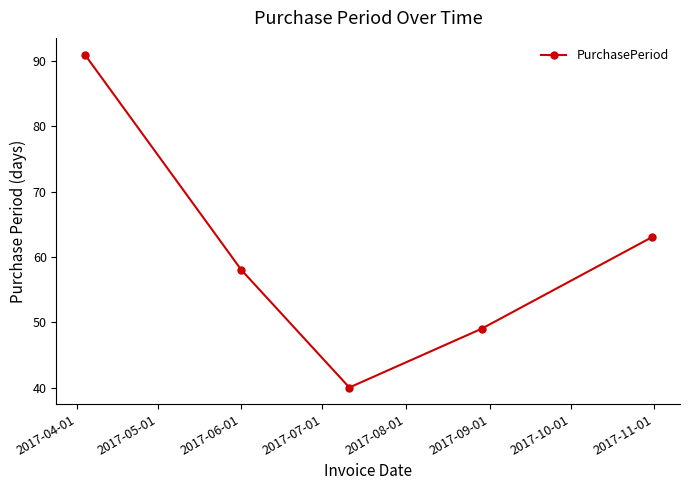

Reading right to left, extract all data points from this chart.

63	49	40	58	91